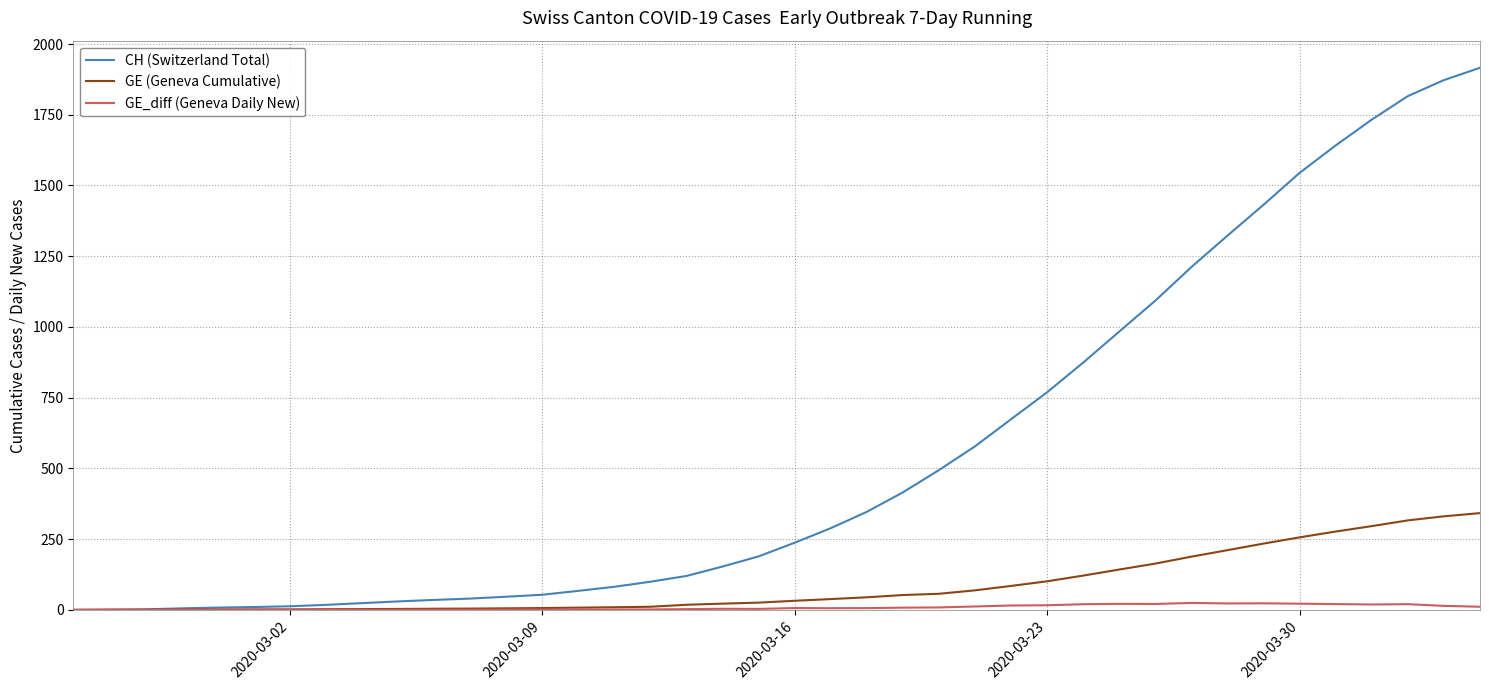

What is the highest value of the GE_diff (Geneva Daily New) series?

24.6